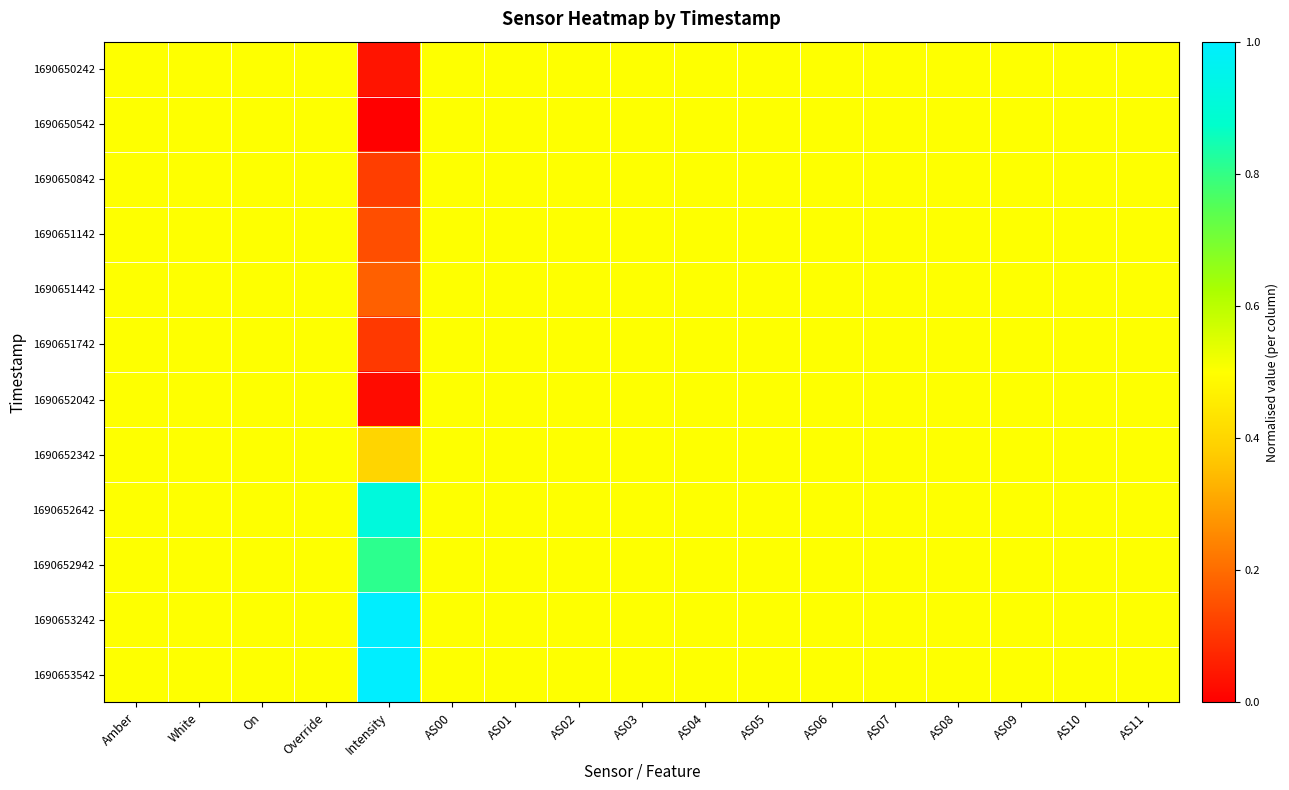

List the series in order of their peak value, lowest first.

1690650242, 1690650542, 1690650842, 1690651142, 1690651442, 1690651742, 1690652042, 1690652342, 1690652942, 1690652642, 1690653242, 1690653542